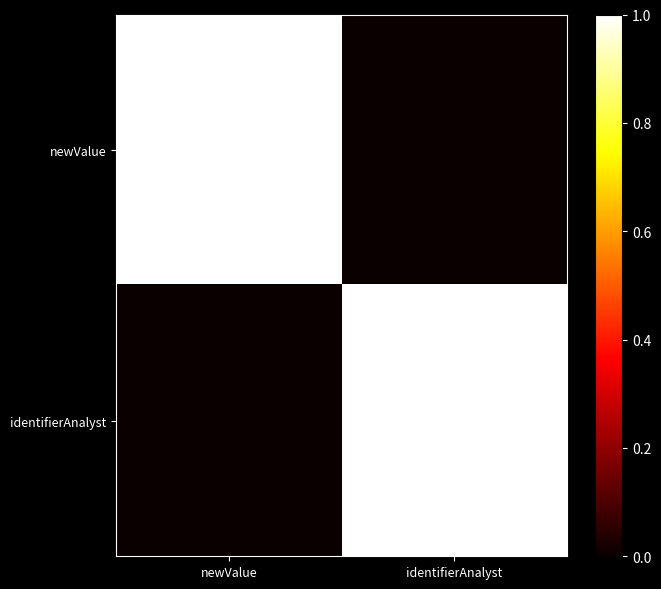

Rank the series at identifierAnalyst from highest to lowest value.

identifierAnalyst, newValue